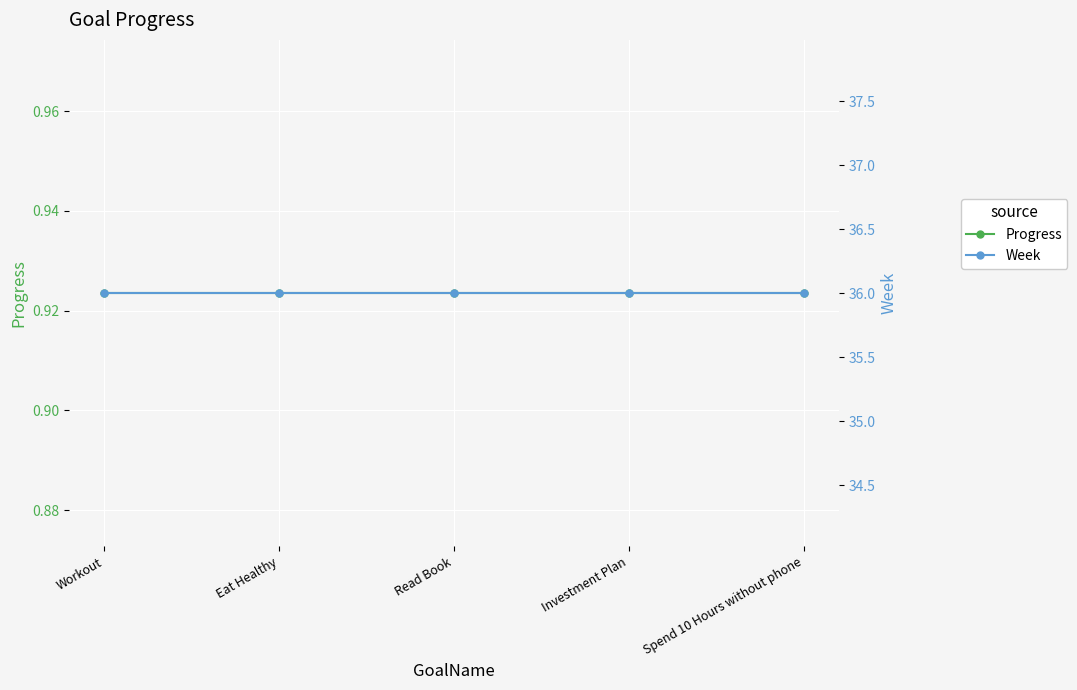

At which label is Week closest to 36?

Workout